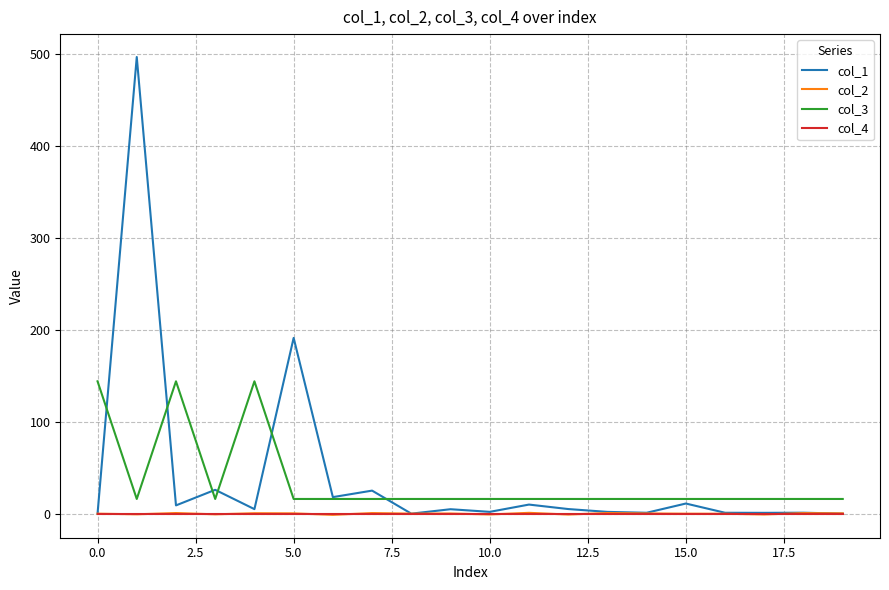

How many lines are shown in the chart?

4